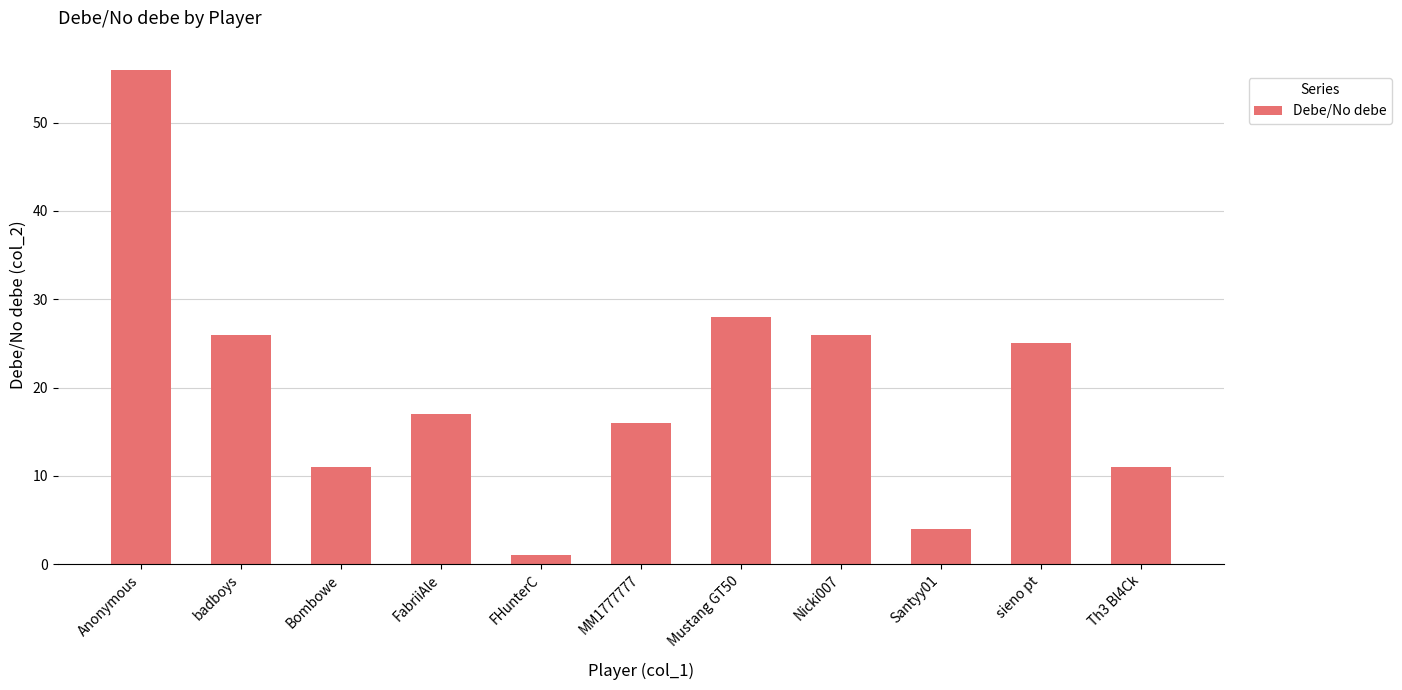

At which label does the data first exceed 17?

Anonymous